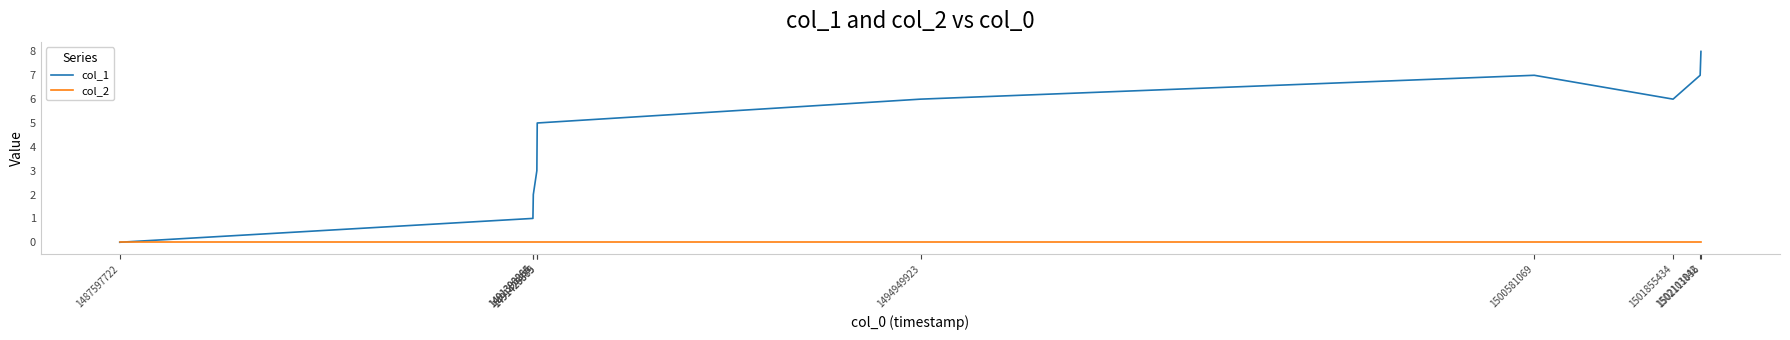

Reading right to left, extract all data points from this chart.

col_1: 1502111036=8	1502103842=7	1501855434=6	1500581069=7	1494949923=6	1491429879=5	1491426385=3	1491393865=2	1491390284=1	1487597722=0
col_2: 1502111036=0	1502103842=0	1501855434=0	1500581069=0	1494949923=0	1491429879=0	1491426385=0	1491393865=0	1491390284=0	1487597722=0